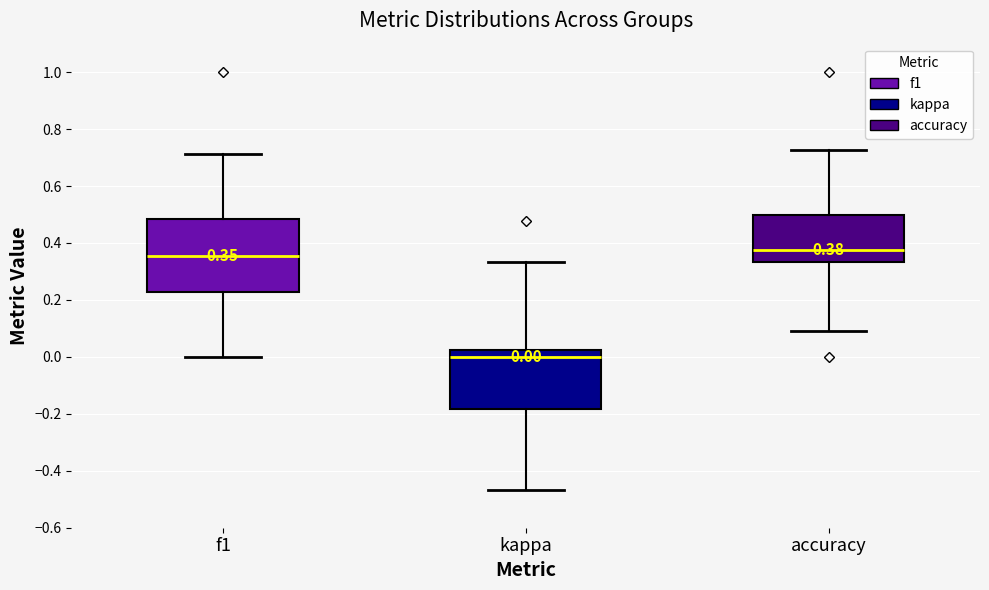

Which box is the tallest, from its lower edge to its upper edge?

f1